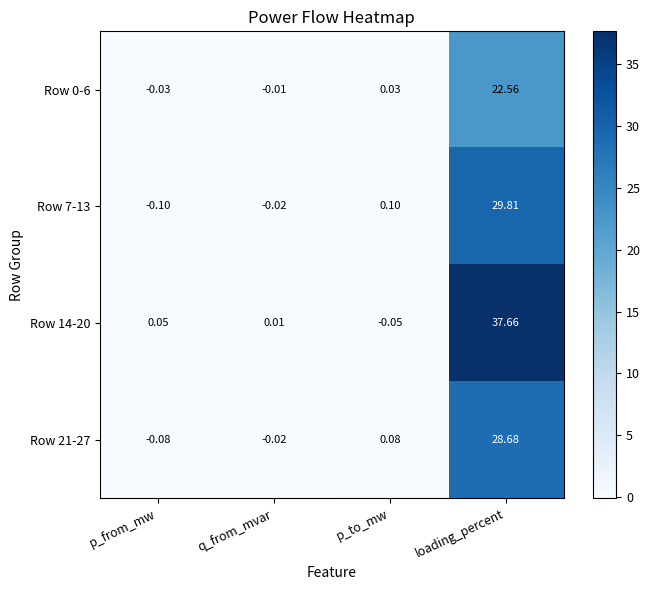

Which series has the largest range (max minus min)?

Row 14-20